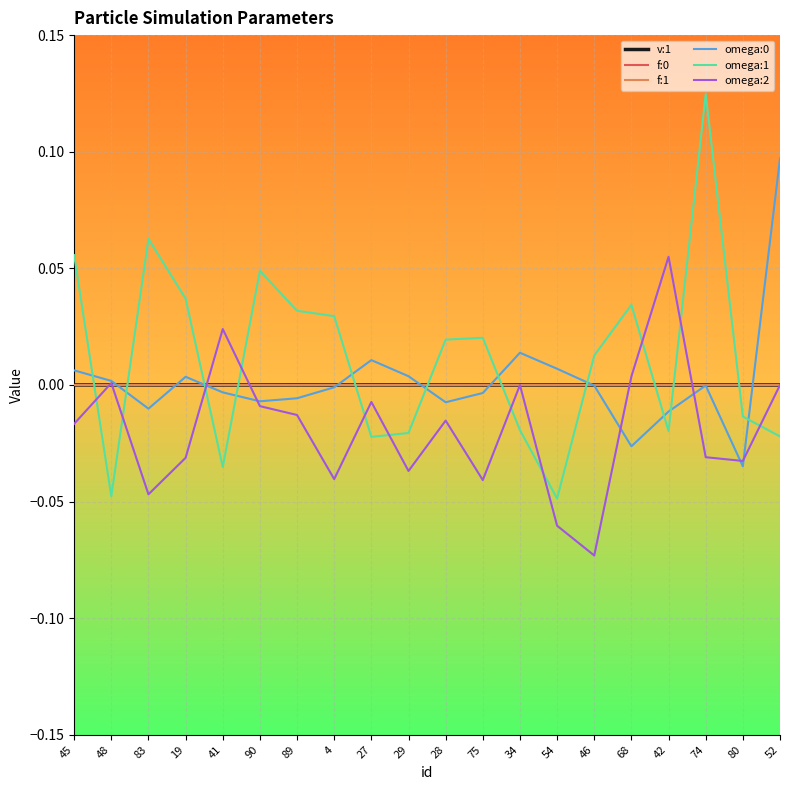

The omega:1 series shows -0.0 at 34. True or false?

True